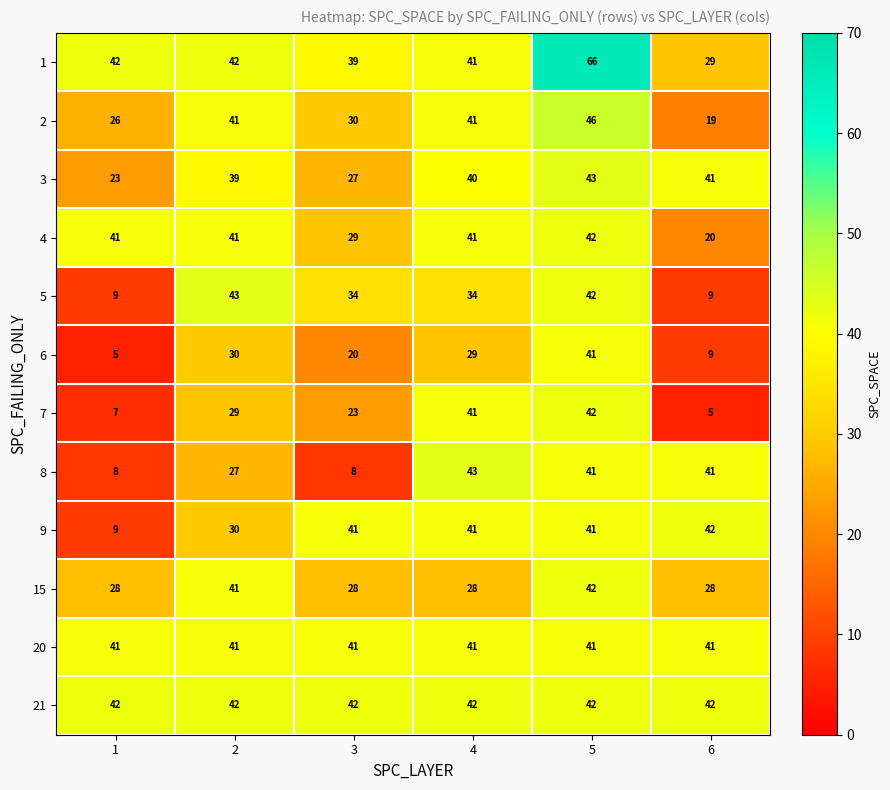

Between 1 and 5, which series saw the biggest shift?

6